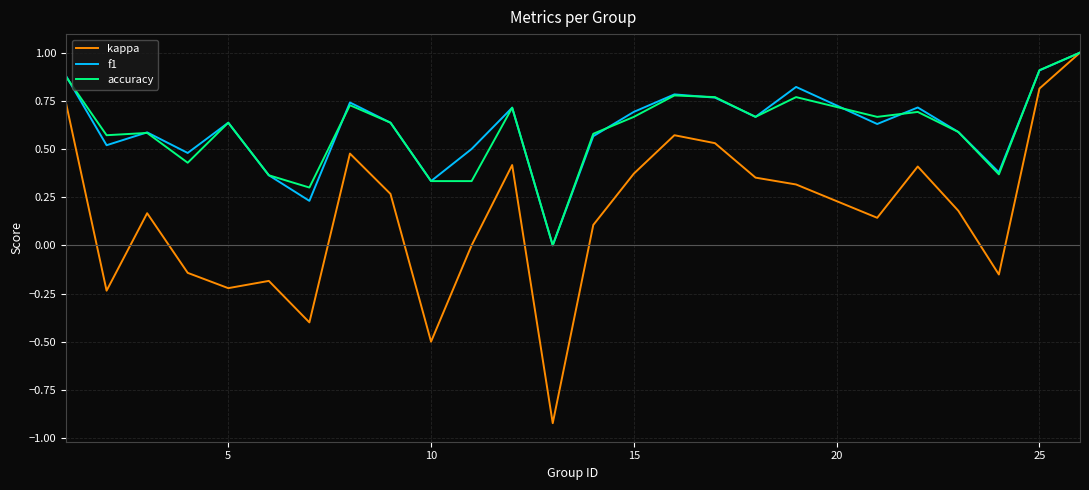

Which series has the widest spread of values?

kappa